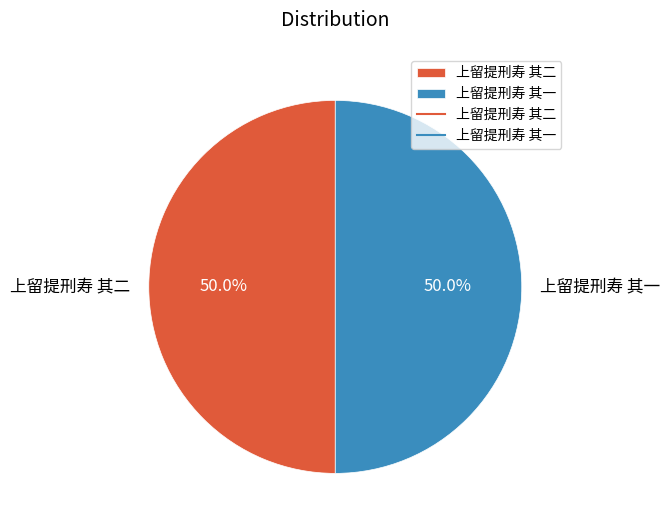

What is the ratio of the value at 上留提刑寿 其一 to the value at 上留提刑寿 其二?

1.0